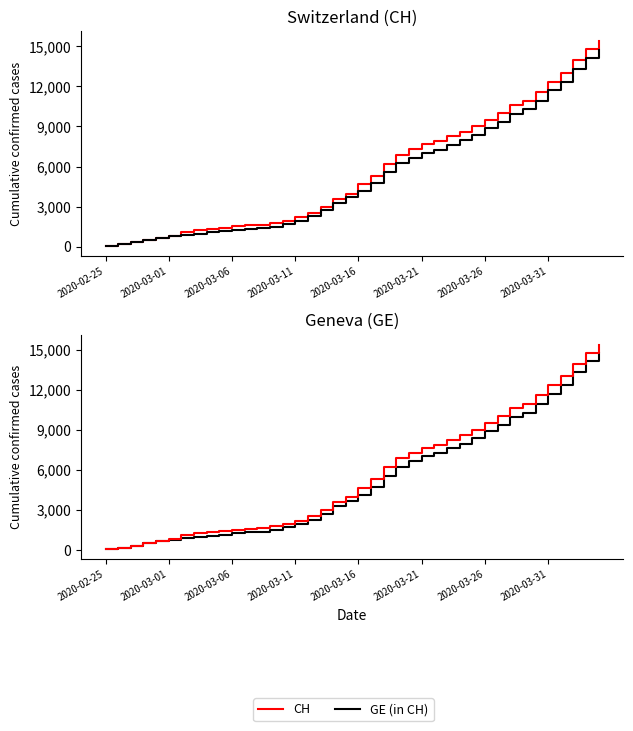

What is the lowest value of the CH series?

72